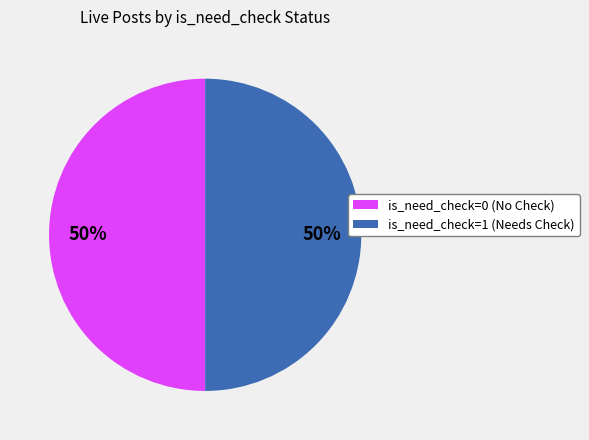

How many segments does this pie chart have?

2